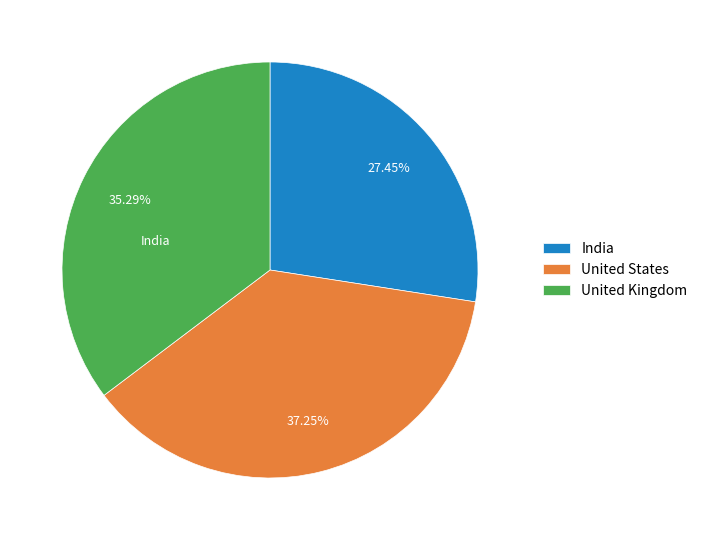

Combined, do United States and United Kingdom account for over 50%?

Yes